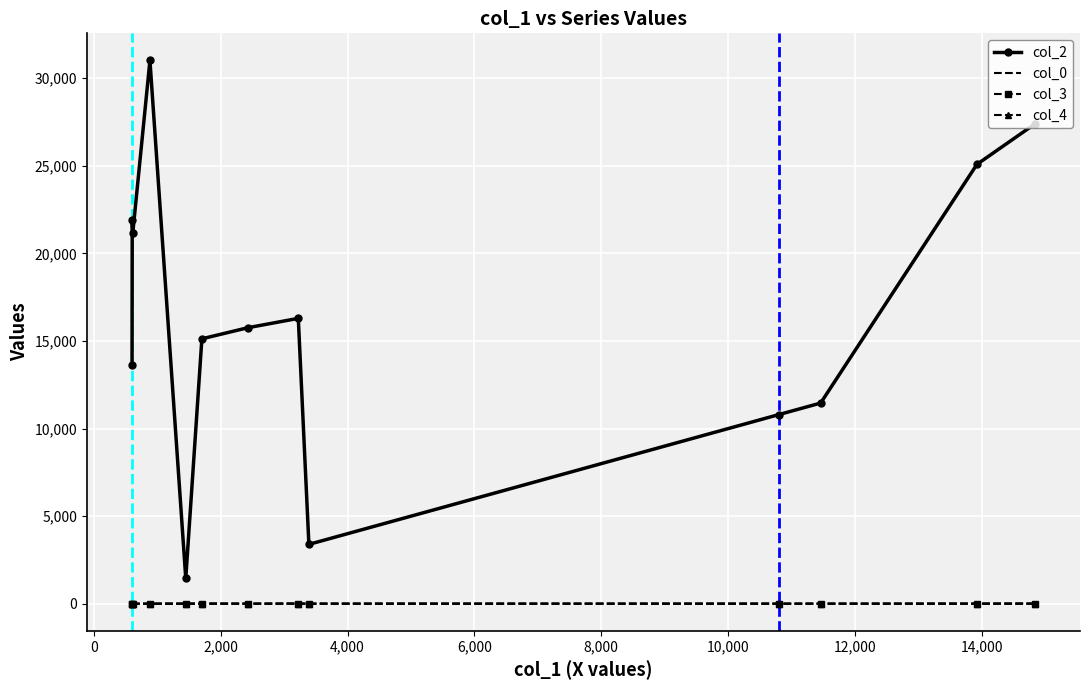

Which series has the widest spread of values?

col_2